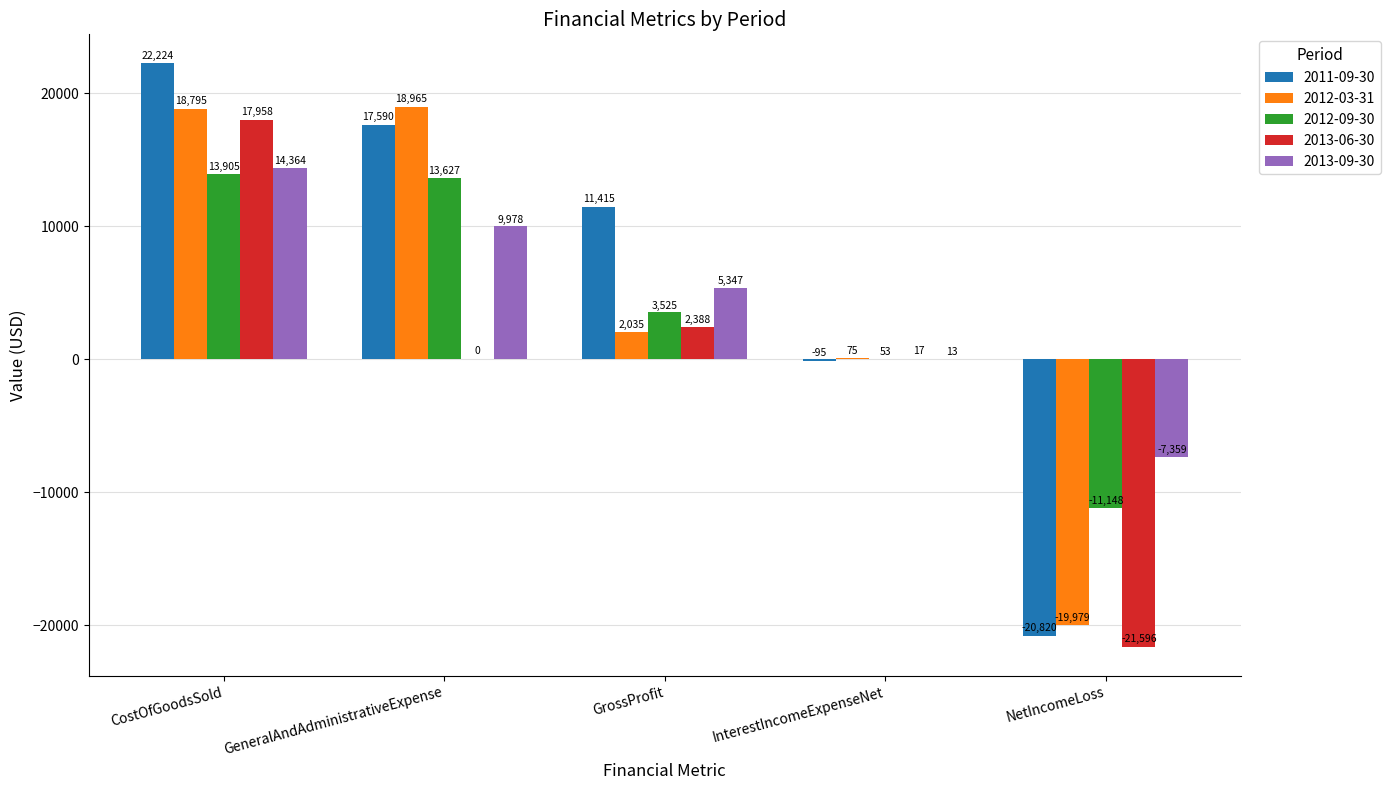

What is the sum of the 2012-03-31 values at CostOfGoodsSold and InterestIncomeExpenseNet?

18870